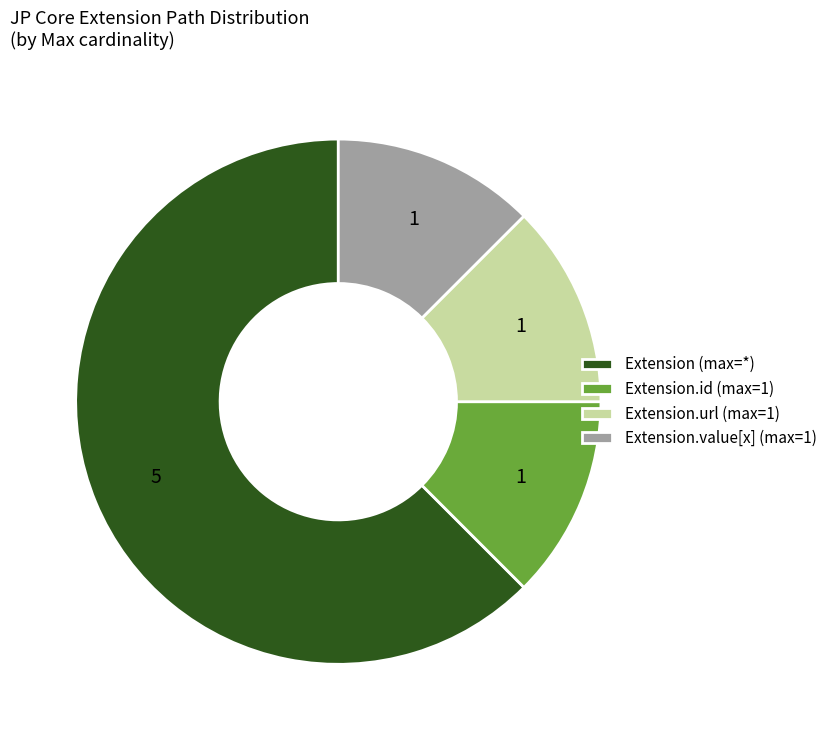

How many slices are in this pie chart?

4